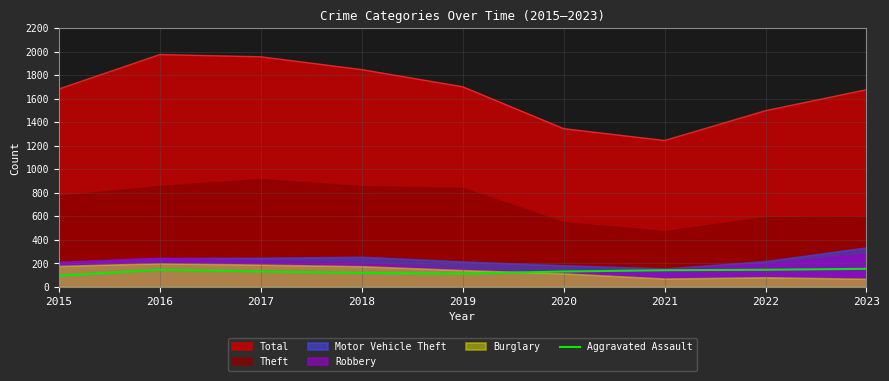

The chart shows a value of 171 at 2020. True or false?

False